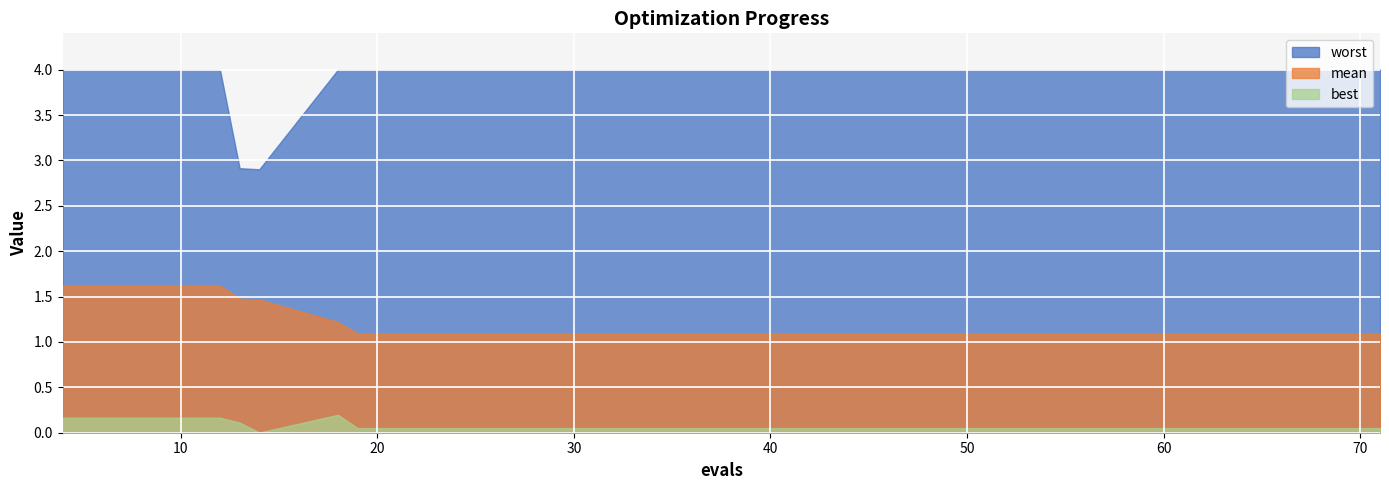

Count the number of data series in this chart.

3